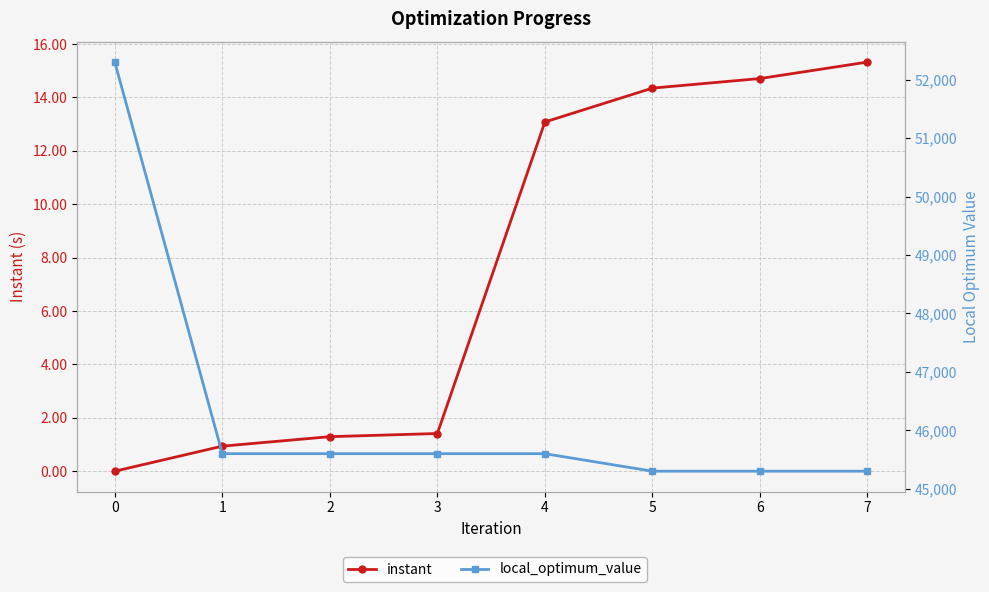

True or false: local_optimum_value has more than 2 interior local peaks.

False